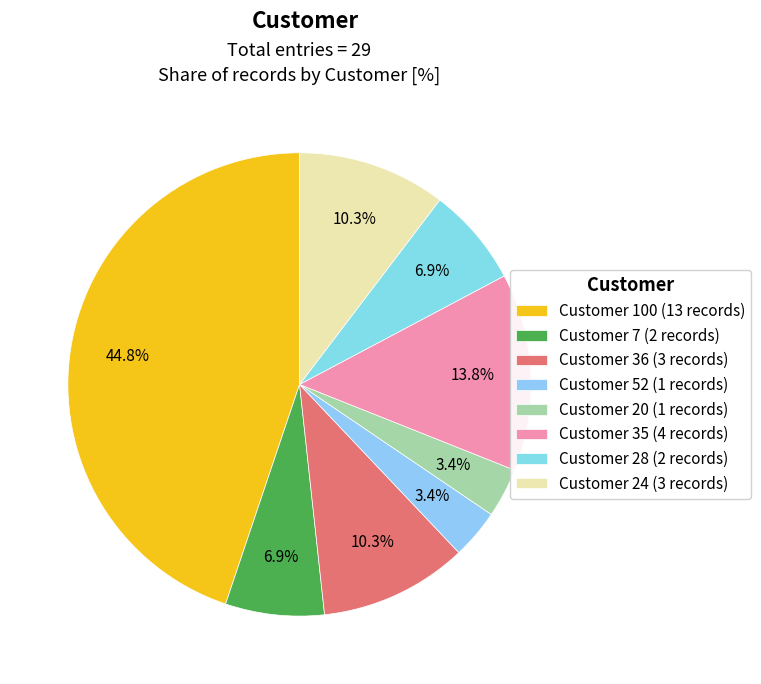

Is there a majority slice in this chart?

No